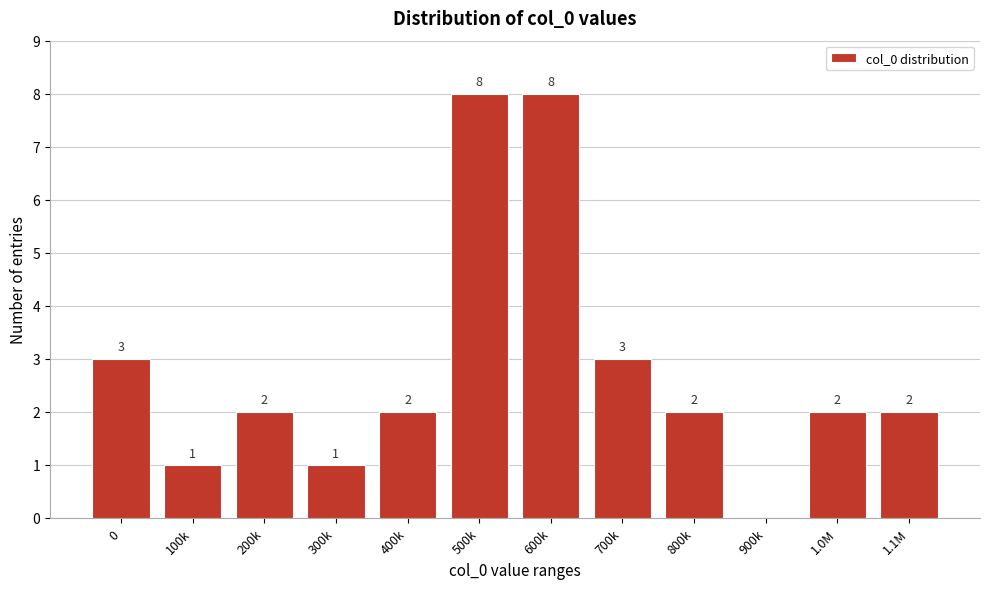

Reading left to right, extract all data points from this chart.

0=3	100k=1	200k=2	300k=1	400k=2	500k=8	600k=8	700k=3	800k=2	900k=0	1.0M=2	1.1M=2